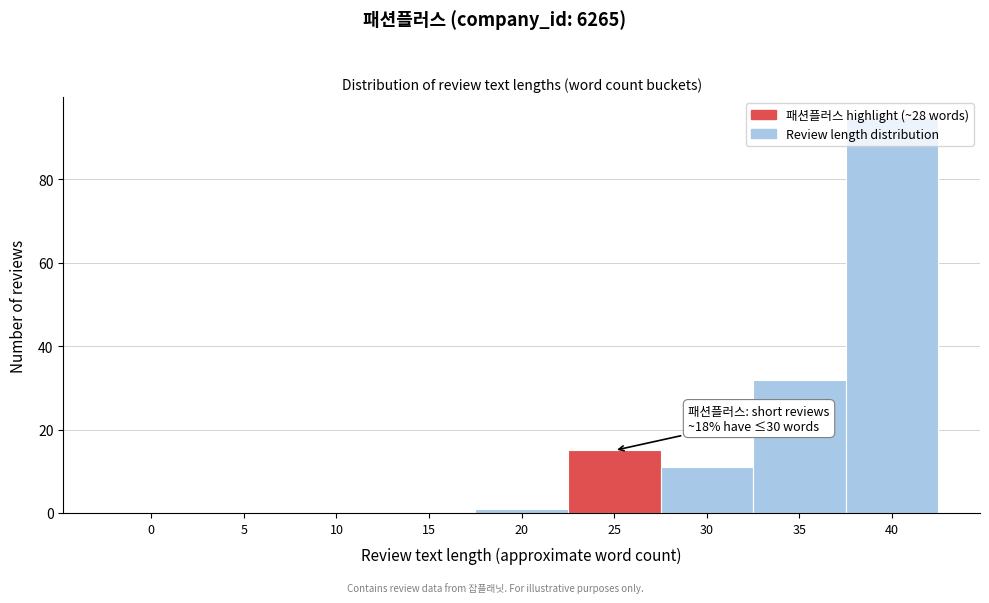

Where is the data nearest to the value 47?

35